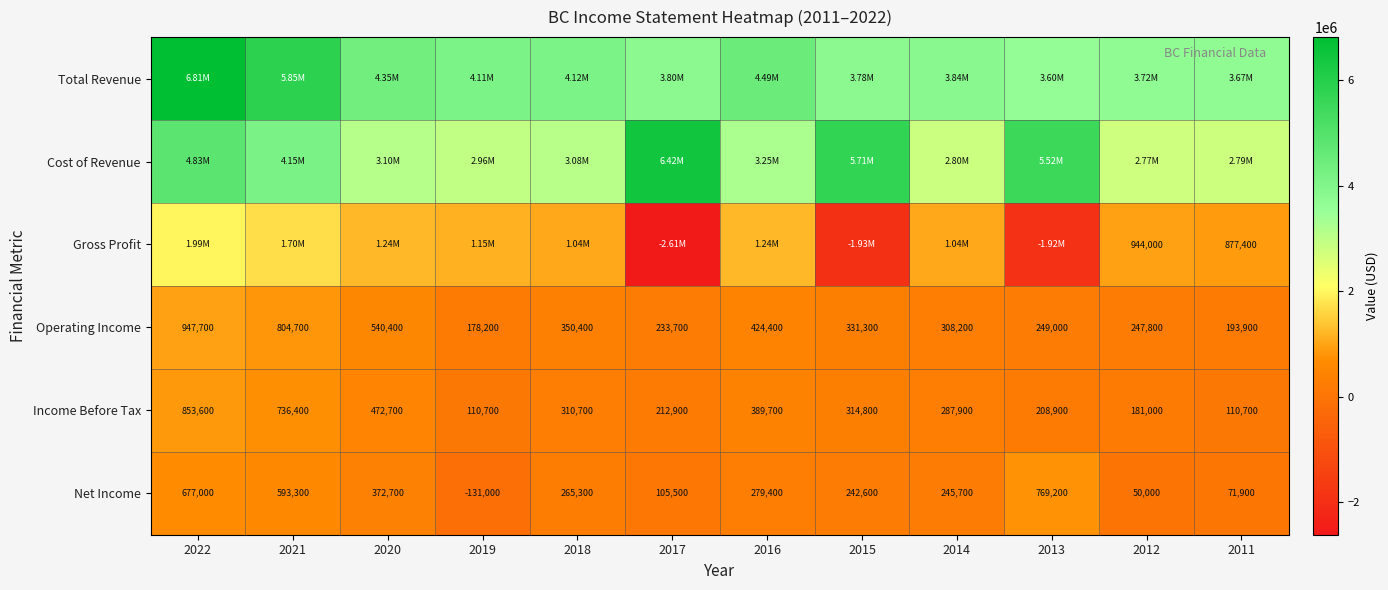

What is the approximate value of Operating Income at 2019, to the nearest 100?

178200